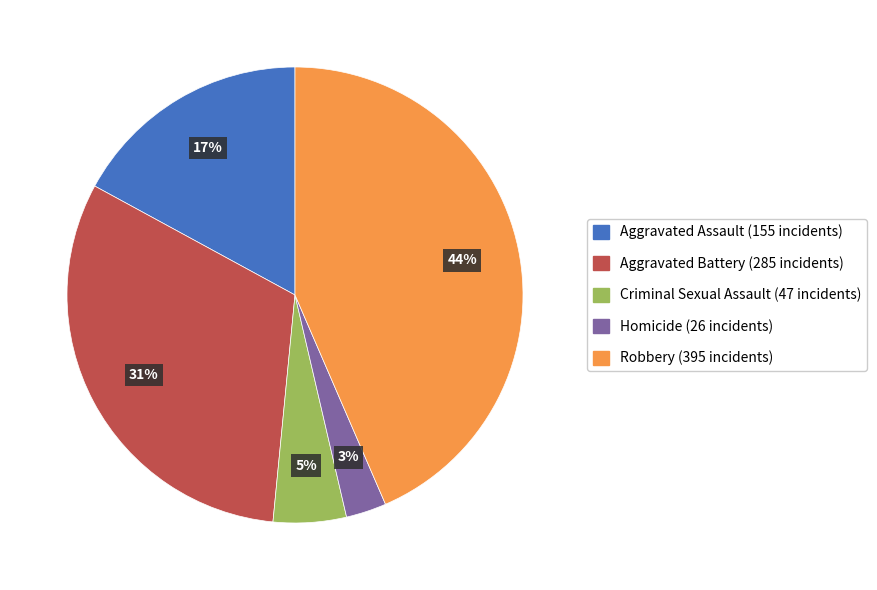

Does any single category account for the majority?

No